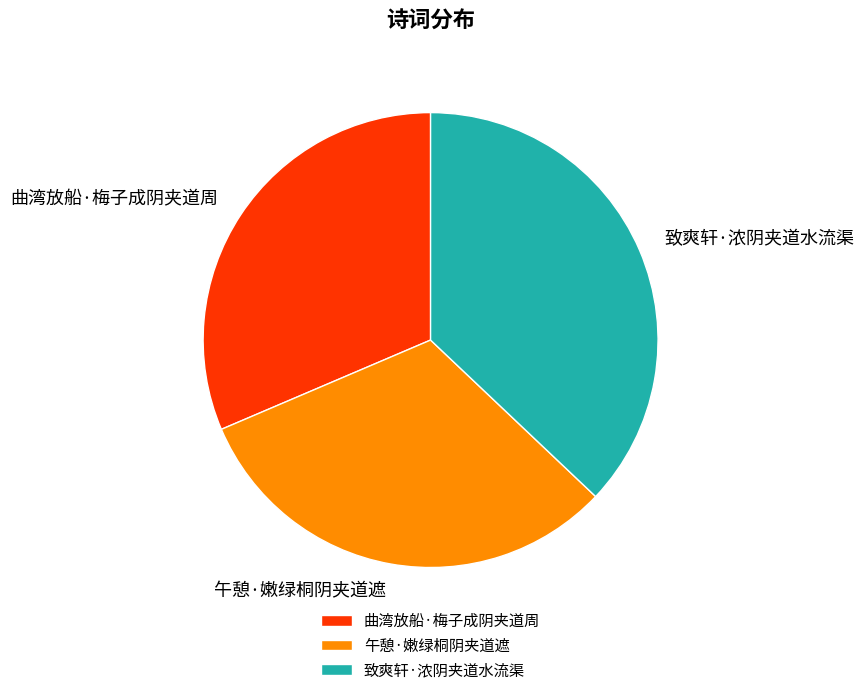

True or false: 致爽轩·浓阴夹道水流渠 accounts for 37% of the total.

True